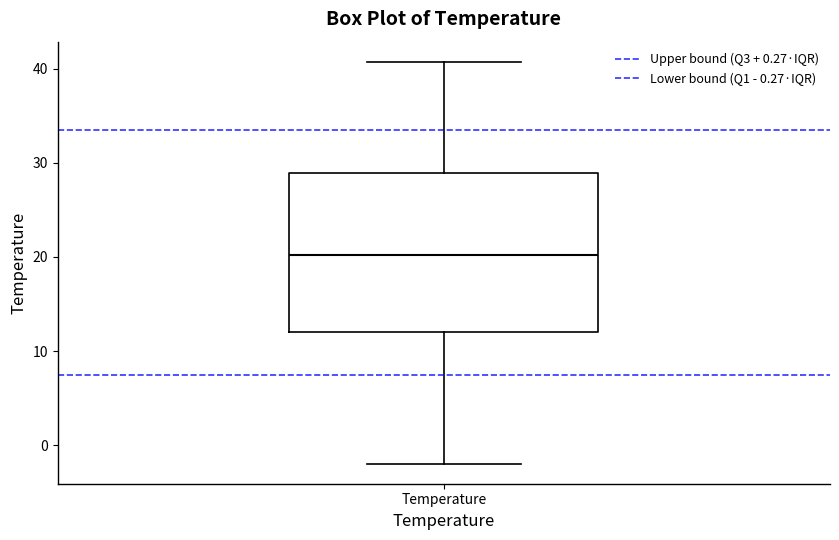

Transcribe this box plot: give where the median line is, the range the box spans, and where the two whiskers end, as read against the y-axis. The values are not printed on the chart, so give them approximately, as read against the axis.

median 20, box 12 to 29, whiskers -2 to 41